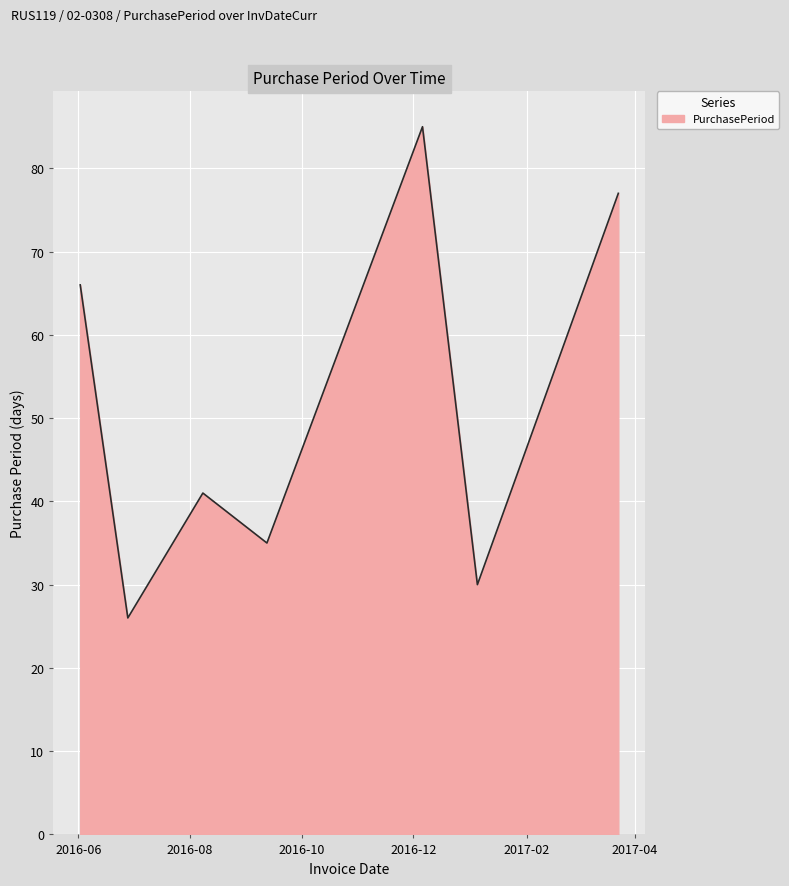

What is the smallest value displayed?

26